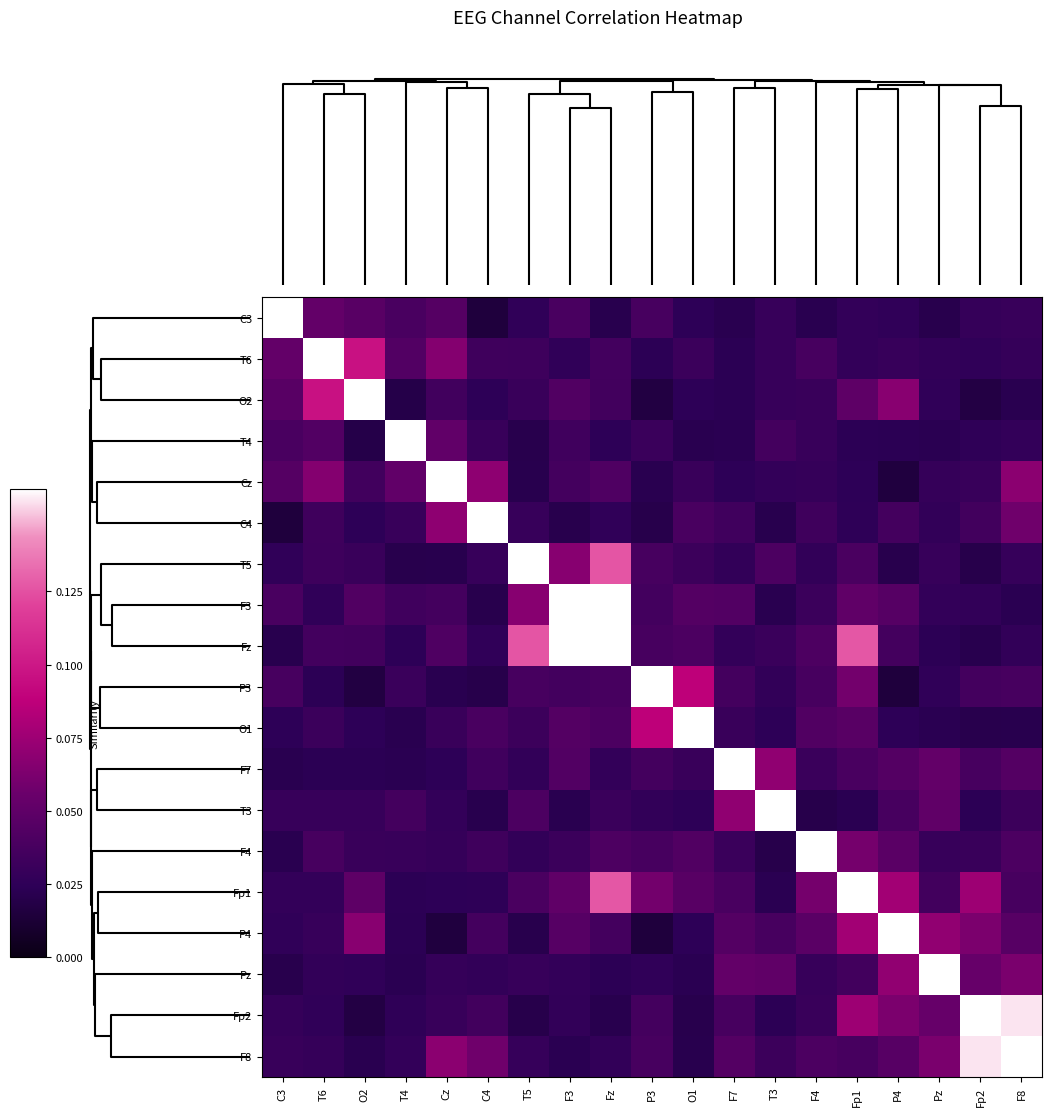

Reading left to right, extract all data points from this chart.

C3: C3=1.0	T6=0.1	O2=0.0	T4=0.0	Cz=0.0	C4=0.0	T5=0.0	F3=0.0	Fz=0.0	P3=0.0	O1=0.0	F7=0.0	T3=0.0	F4=0.0	Fp1=0.0	P4=0.0	Pz=0.0	Fp2=0.0	F8=0.0
T6: C3=0.1	T6=1.0	O2=0.1	T4=0.0	Cz=0.1	C4=0.0	T5=0.0	F3=0.0	Fz=0.0	P3=0.0	O1=0.0	F7=0.0	T3=0.0	F4=0.0	Fp1=0.0	P4=0.0	Pz=0.0	Fp2=0.0	F8=0.0
O2: C3=0.0	T6=0.1	O2=1.0	T4=0.0	Cz=0.0	C4=0.0	T5=0.0	F3=0.0	Fz=0.0	P3=0.0	O1=0.0	F7=0.0	T3=0.0	F4=0.0	Fp1=0.0	P4=0.1	Pz=0.0	Fp2=0.0	F8=0.0
T4: C3=0.0	T6=0.0	O2=0.0	T4=1.0	Cz=0.1	C4=0.0	T5=0.0	F3=0.0	Fz=0.0	P3=0.0	O1=0.0	F7=0.0	T3=0.0	F4=0.0	Fp1=0.0	P4=0.0	Pz=0.0	Fp2=0.0	F8=0.0
Cz: C3=0.0	T6=0.1	O2=0.0	T4=0.1	Cz=1.0	C4=0.1	T5=0.0	F3=0.0	Fz=0.0	P3=0.0	O1=0.0	F7=0.0	T3=0.0	F4=0.0	Fp1=0.0	P4=0.0	Pz=0.0	Fp2=0.0	F8=0.1
C4: C3=0.0	T6=0.0	O2=0.0	T4=0.0	Cz=0.1	C4=1.0	T5=0.0	F3=0.0	Fz=0.0	P3=0.0	O1=0.0	F7=0.0	T3=0.0	F4=0.0	Fp1=0.0	P4=0.0	Pz=0.0	Fp2=0.0	F8=0.1
T5: C3=0.0	T6=0.0	O2=0.0	T4=0.0	Cz=0.0	C4=0.0	T5=1.0	F3=0.1	Fz=0.1	P3=0.0	O1=0.0	F7=0.0	T3=0.0	F4=0.0	Fp1=0.0	P4=0.0	Pz=0.0	Fp2=0.0	F8=0.0
F3: C3=0.0	T6=0.0	O2=0.0	T4=0.0	Cz=0.0	C4=0.0	T5=0.1	F3=1.0	Fz=0.2	P3=0.0	O1=0.0	F7=0.0	T3=0.0	F4=0.0	Fp1=0.1	P4=0.0	Pz=0.0	Fp2=0.0	F8=0.0
Fz: C3=0.0	T6=0.0	O2=0.0	T4=0.0	Cz=0.0	C4=0.0	T5=0.1	F3=0.2	Fz=1.0	P3=0.0	O1=0.0	F7=0.0	T3=0.0	F4=0.0	Fp1=0.1	P4=0.0	Pz=0.0	Fp2=0.0	F8=0.0
P3: C3=0.0	T6=0.0	O2=0.0	T4=0.0	Cz=0.0	C4=0.0	T5=0.0	F3=0.0	Fz=0.0	P3=1.0	O1=0.1	F7=0.0	T3=0.0	F4=0.0	Fp1=0.1	P4=0.0	Pz=0.0	Fp2=0.0	F8=0.0
O1: C3=0.0	T6=0.0	O2=0.0	T4=0.0	Cz=0.0	C4=0.0	T5=0.0	F3=0.0	Fz=0.0	P3=0.1	O1=1.0	F7=0.0	T3=0.0	F4=0.0	Fp1=0.0	P4=0.0	Pz=0.0	Fp2=0.0	F8=0.0
F7: C3=0.0	T6=0.0	O2=0.0	T4=0.0	Cz=0.0	C4=0.0	T5=0.0	F3=0.0	Fz=0.0	P3=0.0	O1=0.0	F7=1.0	T3=0.1	F4=0.0	Fp1=0.0	P4=0.0	Pz=0.1	Fp2=0.0	F8=0.0
T3: C3=0.0	T6=0.0	O2=0.0	T4=0.0	Cz=0.0	C4=0.0	T5=0.0	F3=0.0	Fz=0.0	P3=0.0	O1=0.0	F7=0.1	T3=1.0	F4=0.0	Fp1=0.0	P4=0.0	Pz=0.1	Fp2=0.0	F8=0.0
F4: C3=0.0	T6=0.0	O2=0.0	T4=0.0	Cz=0.0	C4=0.0	T5=0.0	F3=0.0	Fz=0.0	P3=0.0	O1=0.0	F7=0.0	T3=0.0	F4=1.0	Fp1=0.1	P4=0.0	Pz=0.0	Fp2=0.0	F8=0.0
Fp1: C3=0.0	T6=0.0	O2=0.0	T4=0.0	Cz=0.0	C4=0.0	T5=0.0	F3=0.1	Fz=0.1	P3=0.1	O1=0.0	F7=0.0	T3=0.0	F4=0.1	Fp1=1.0	P4=0.1	Pz=0.0	Fp2=0.1	F8=0.0
P4: C3=0.0	T6=0.0	O2=0.1	T4=0.0	Cz=0.0	C4=0.0	T5=0.0	F3=0.0	Fz=0.0	P3=0.0	O1=0.0	F7=0.0	T3=0.0	F4=0.0	Fp1=0.1	P4=1.0	Pz=0.1	Fp2=0.1	F8=0.0
Pz: C3=0.0	T6=0.0	O2=0.0	T4=0.0	Cz=0.0	C4=0.0	T5=0.0	F3=0.0	Fz=0.0	P3=0.0	O1=0.0	F7=0.1	T3=0.1	F4=0.0	Fp1=0.0	P4=0.1	Pz=1.0	Fp2=0.1	F8=0.1
Fp2: C3=0.0	T6=0.0	O2=0.0	T4=0.0	Cz=0.0	C4=0.0	T5=0.0	F3=0.0	Fz=0.0	P3=0.0	O1=0.0	F7=0.0	T3=0.0	F4=0.0	Fp1=0.1	P4=0.1	Pz=0.1	Fp2=1.0	F8=0.2
F8: C3=0.0	T6=0.0	O2=0.0	T4=0.0	Cz=0.1	C4=0.1	T5=0.0	F3=0.0	Fz=0.0	P3=0.0	O1=0.0	F7=0.0	T3=0.0	F4=0.0	Fp1=0.0	P4=0.0	Pz=0.1	Fp2=0.2	F8=1.0